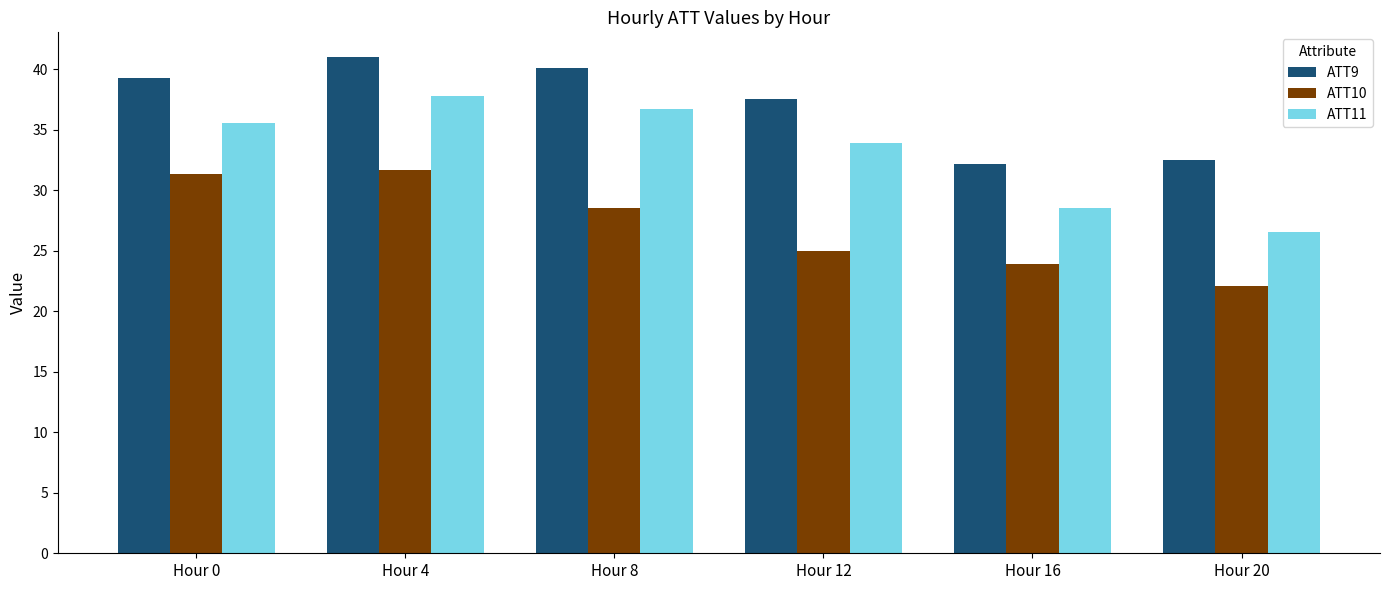

What is the value of the ATT11 bar at the 1st from the left?

35.5